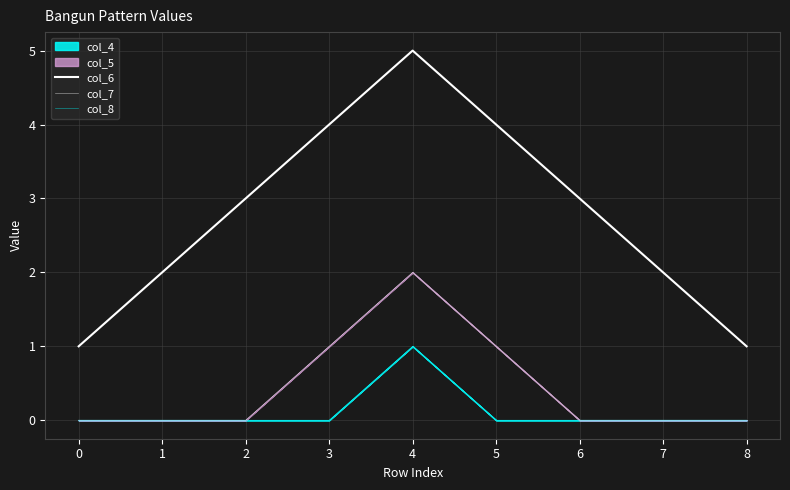

What is the total value across all series at 5?

5